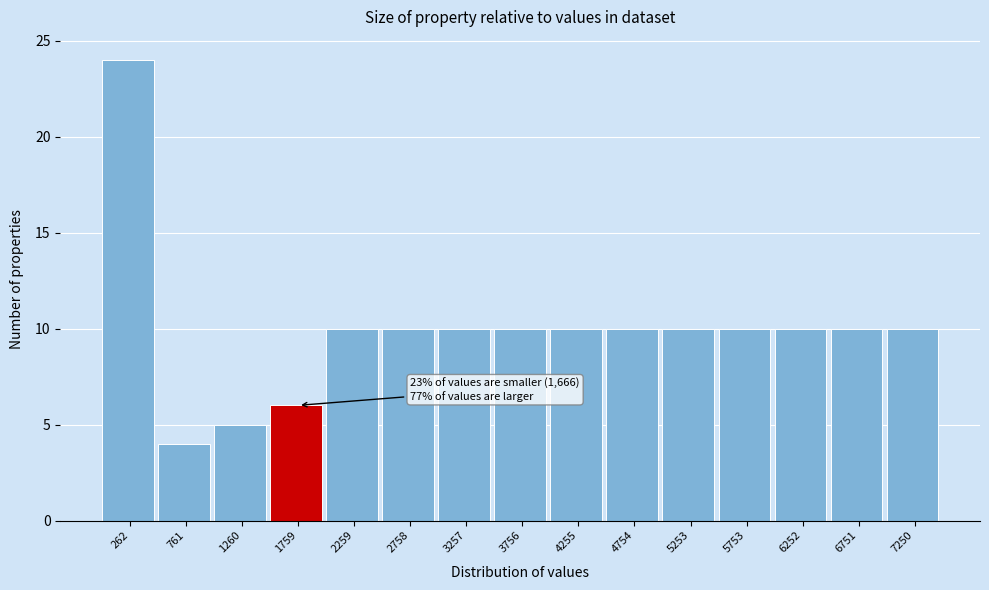

Over which range of the x-axis is the bar tallest?

0 to 500